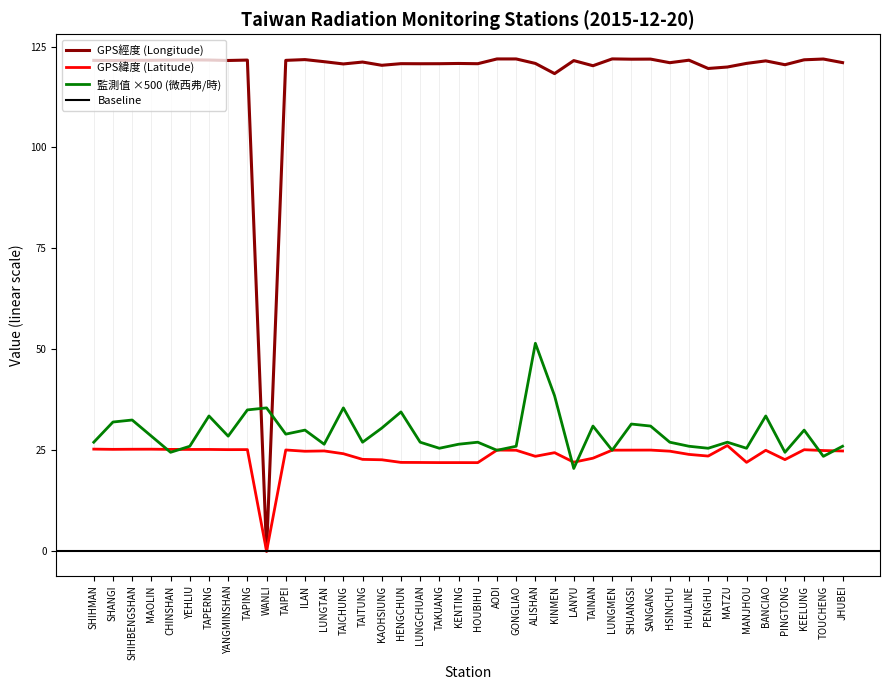

At how many categories does at least one series exceed 66?

39